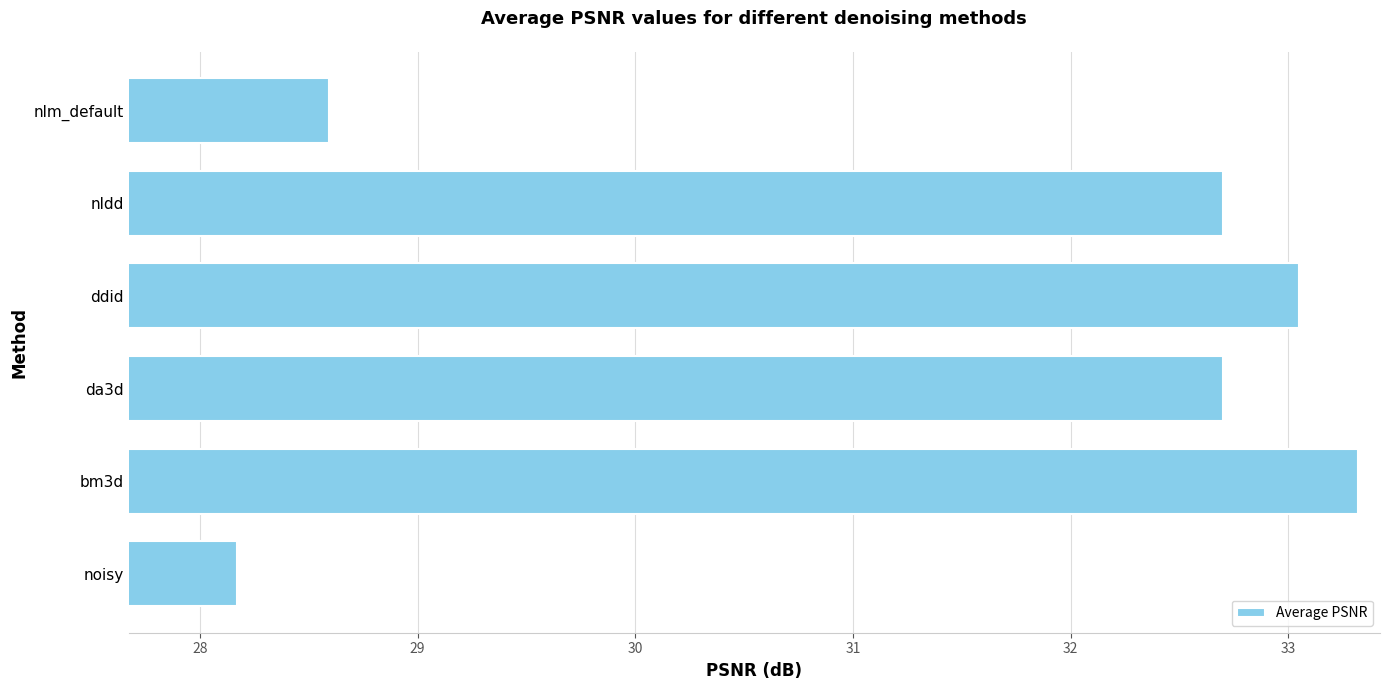

Count the number of categories in the chart.

6